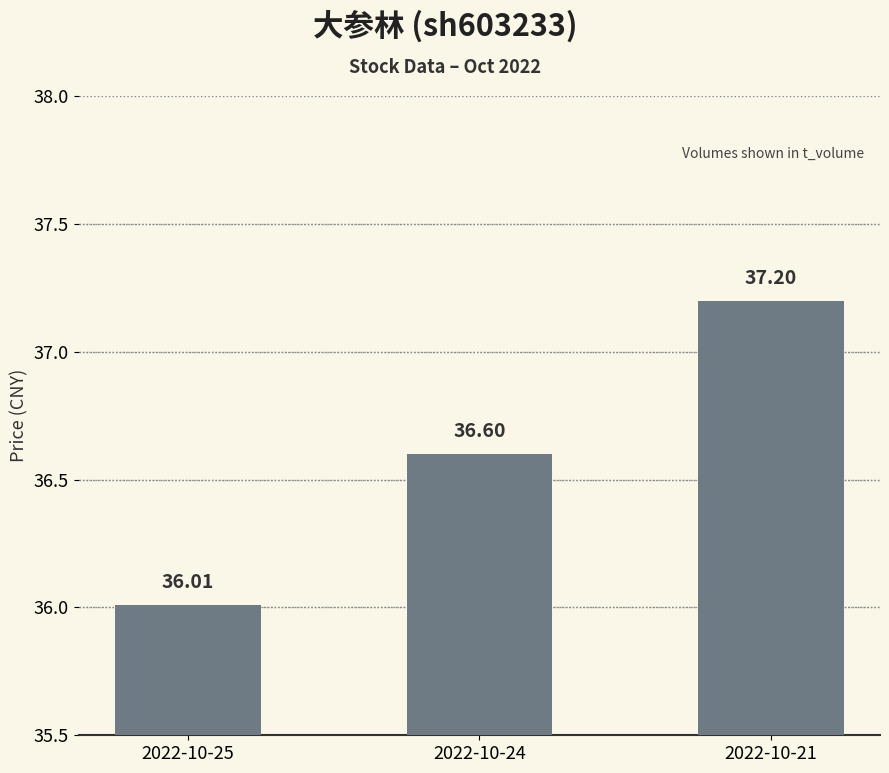

List the labels in order of value, largest first.

2022-10-21, 2022-10-24, 2022-10-25